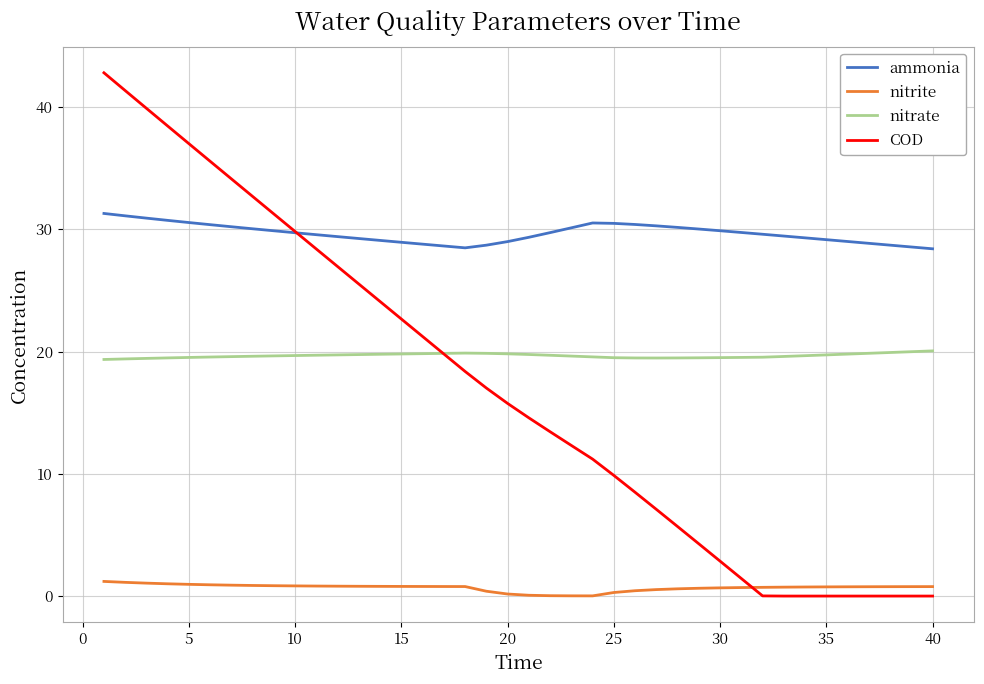

Which series has the largest range (max minus min)?

COD